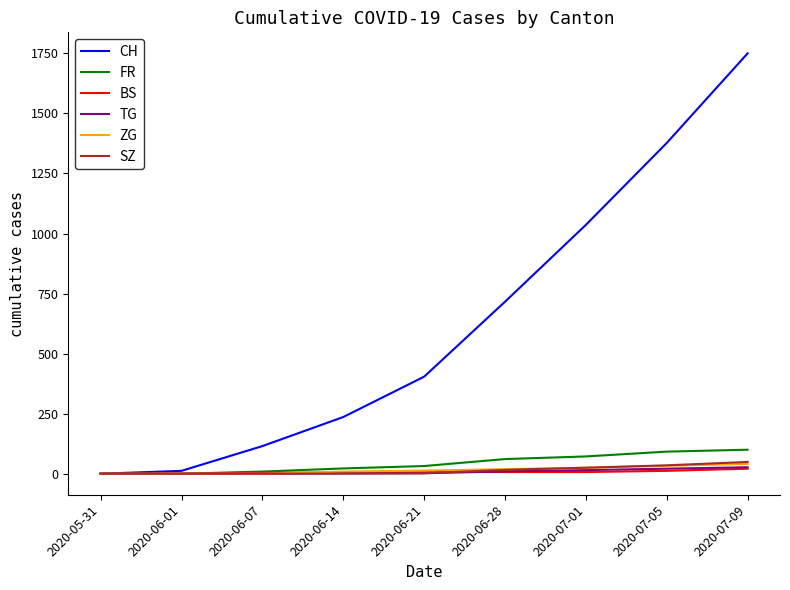

How many lines are shown in the chart?

6